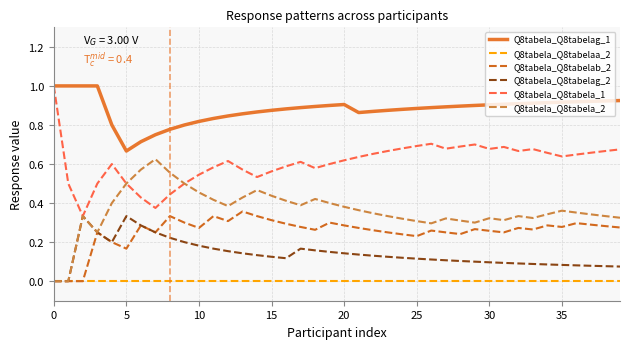

True or false: Q8tabela_Q8tabela_1 and Q8tabela_Q8tabelab_2 cross at least once.

False